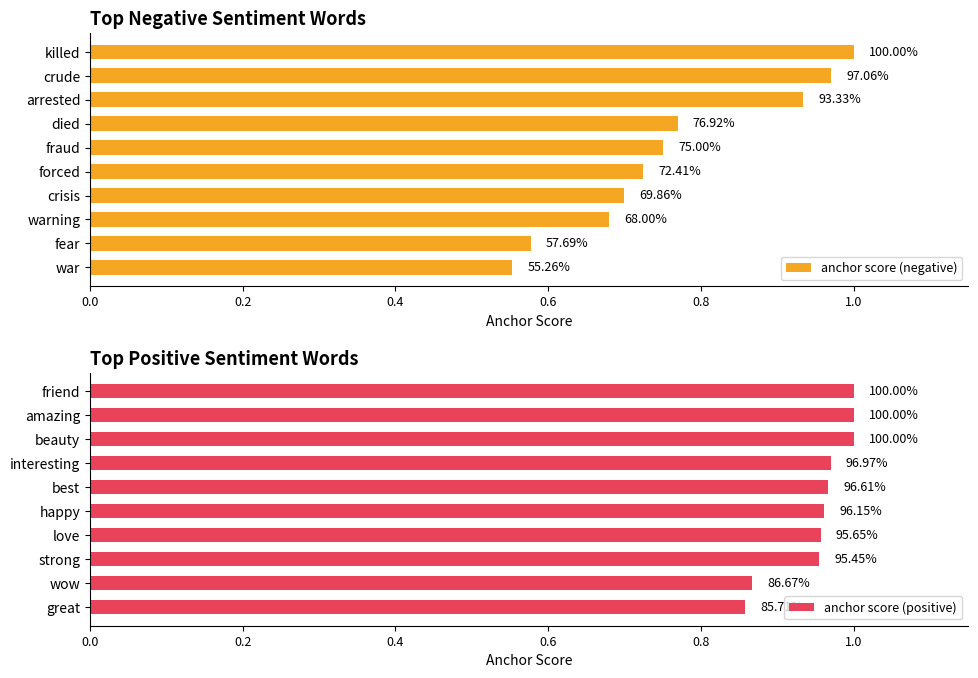

What is the value of the anchor score (negative) bar at the 1st from the left?

1.0